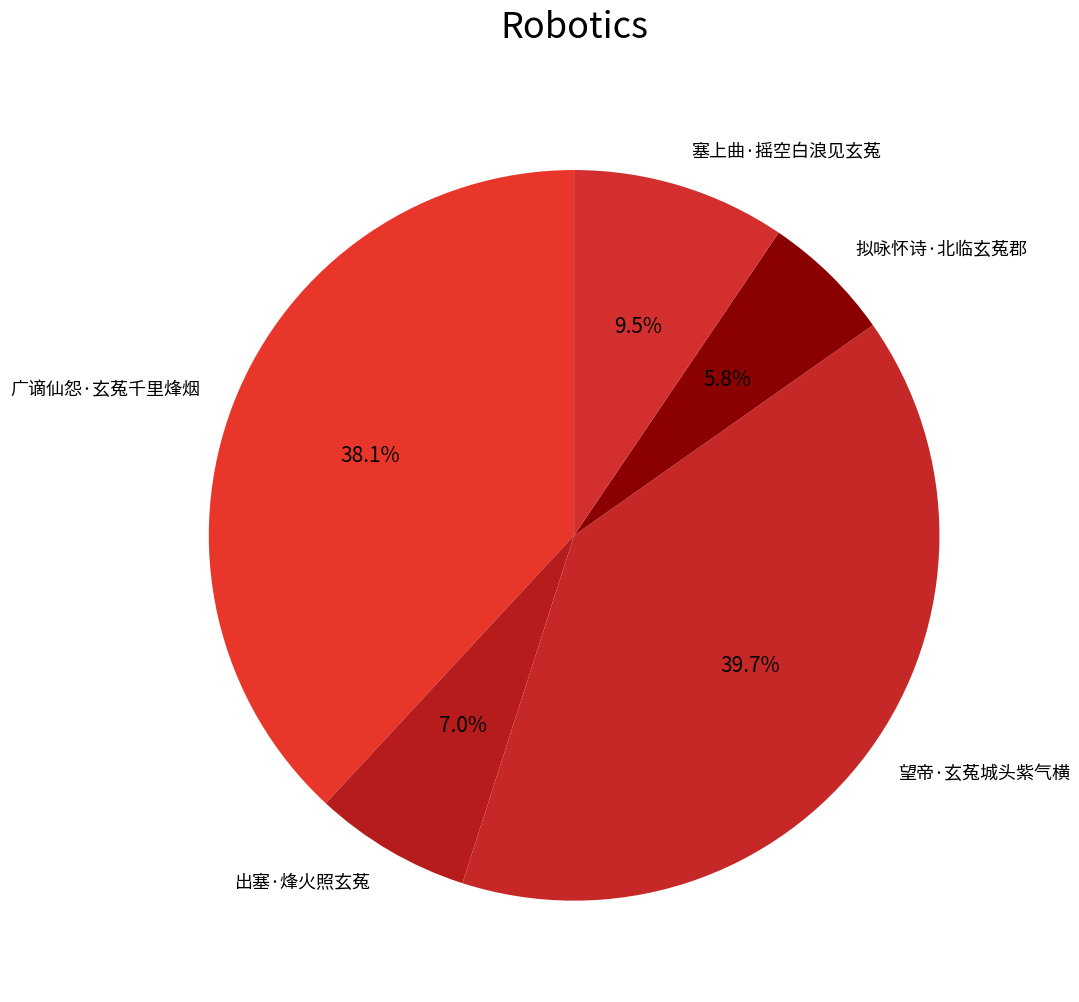

How many segments does this pie chart have?

5